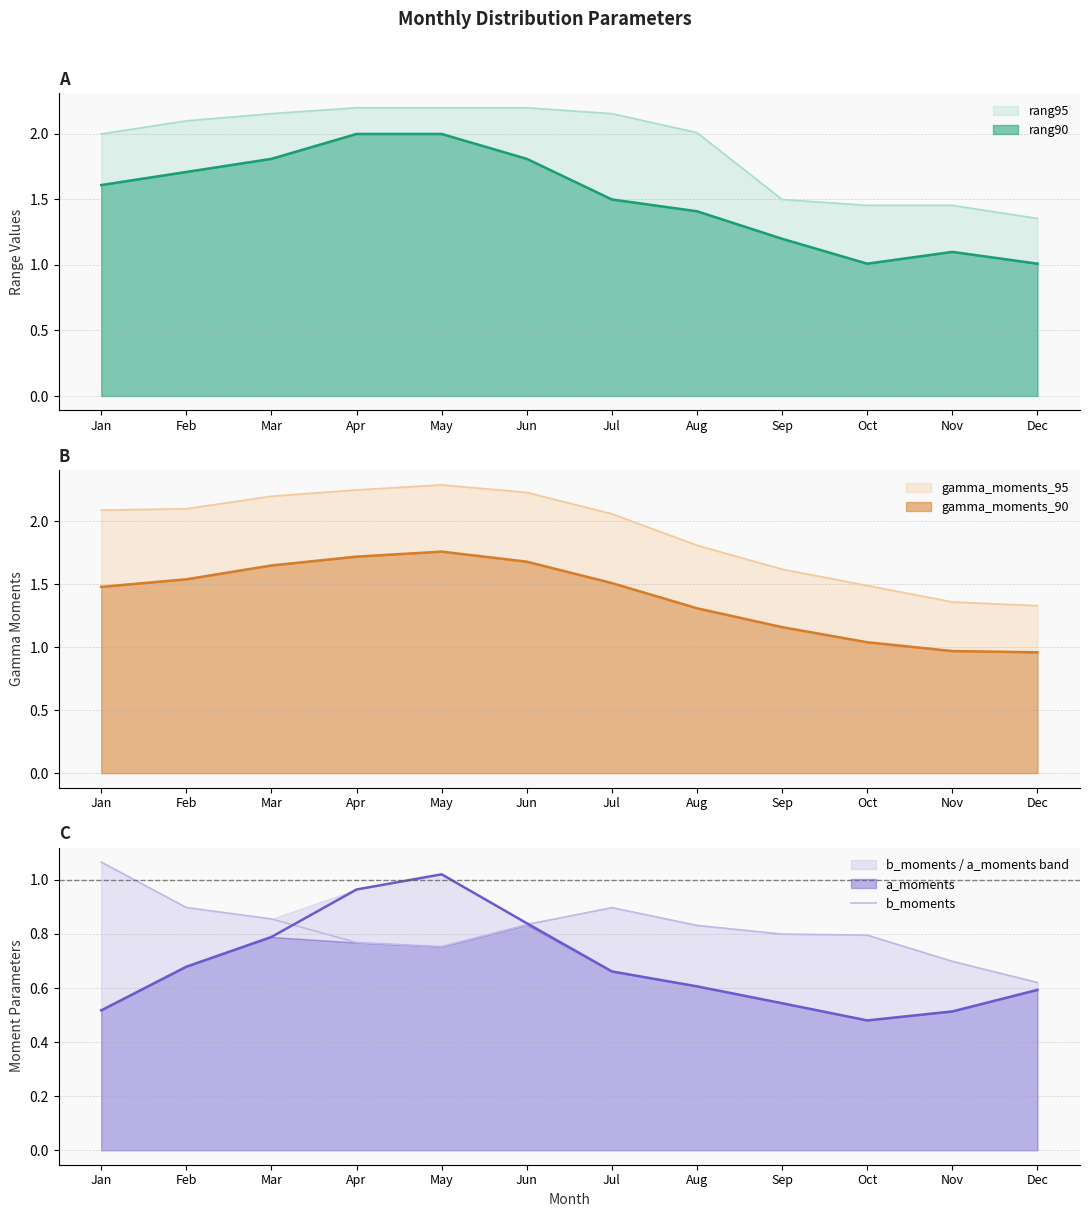

Is it true that rang90 equals 1.6 at Jan?

True